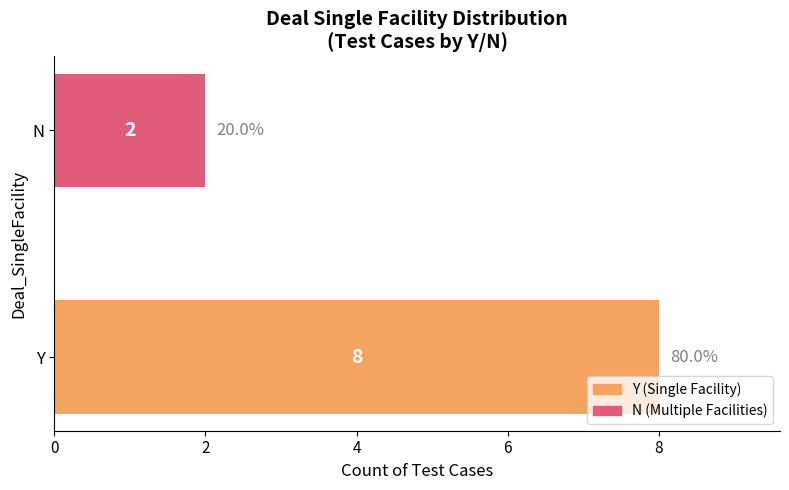

What is the change in value from Y to N?

-6